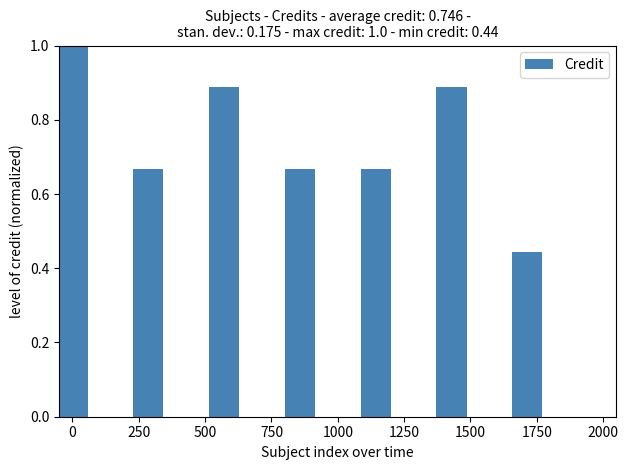

What is the difference between the maximum and second lowest values?

0.3